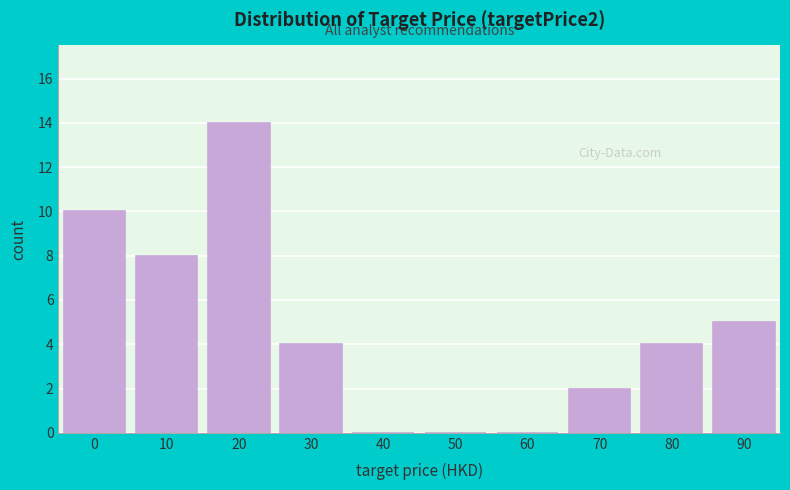

Reading right to left, extract all data points from this chart.

90=5	80=4	70=2	60=0	50=0	40=0	30=4	20=14	10=8	0=10